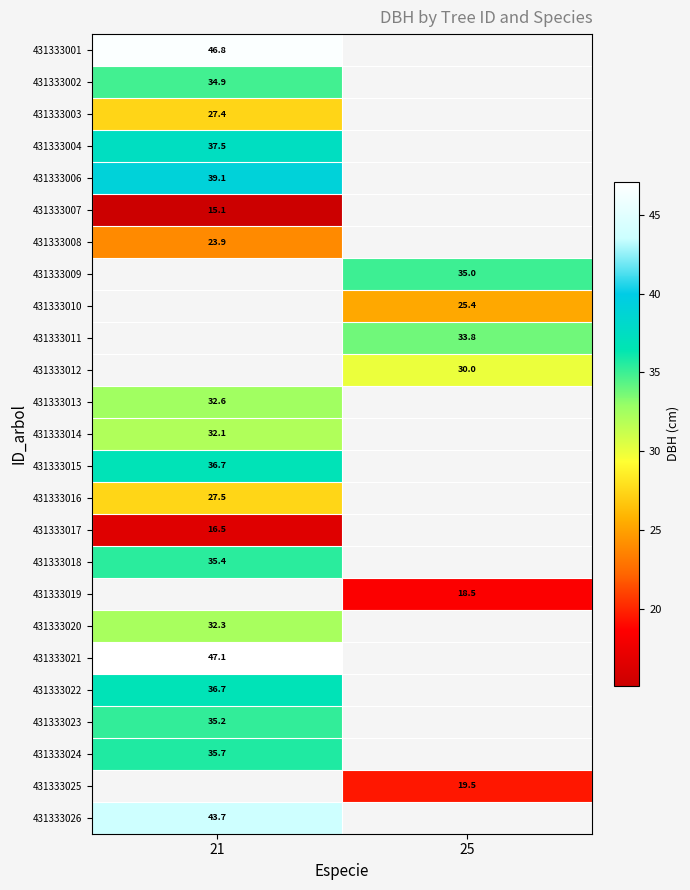

True or false: 431333011 has a value of 45.5 at 25.

False